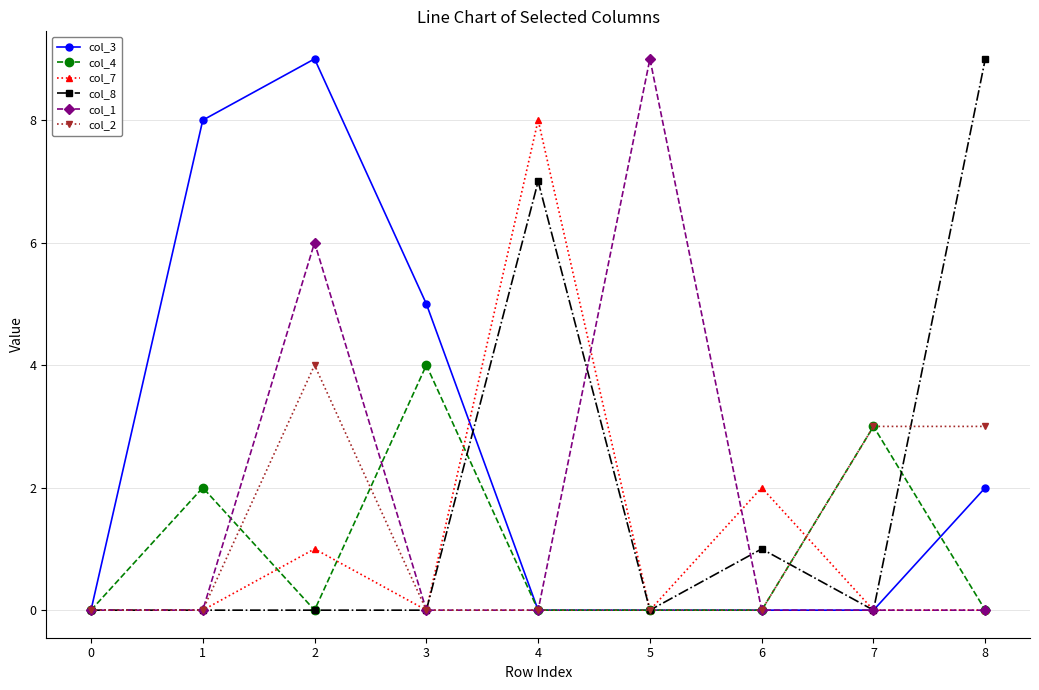

The value of col_4 at 6 is -1. True or false?

False